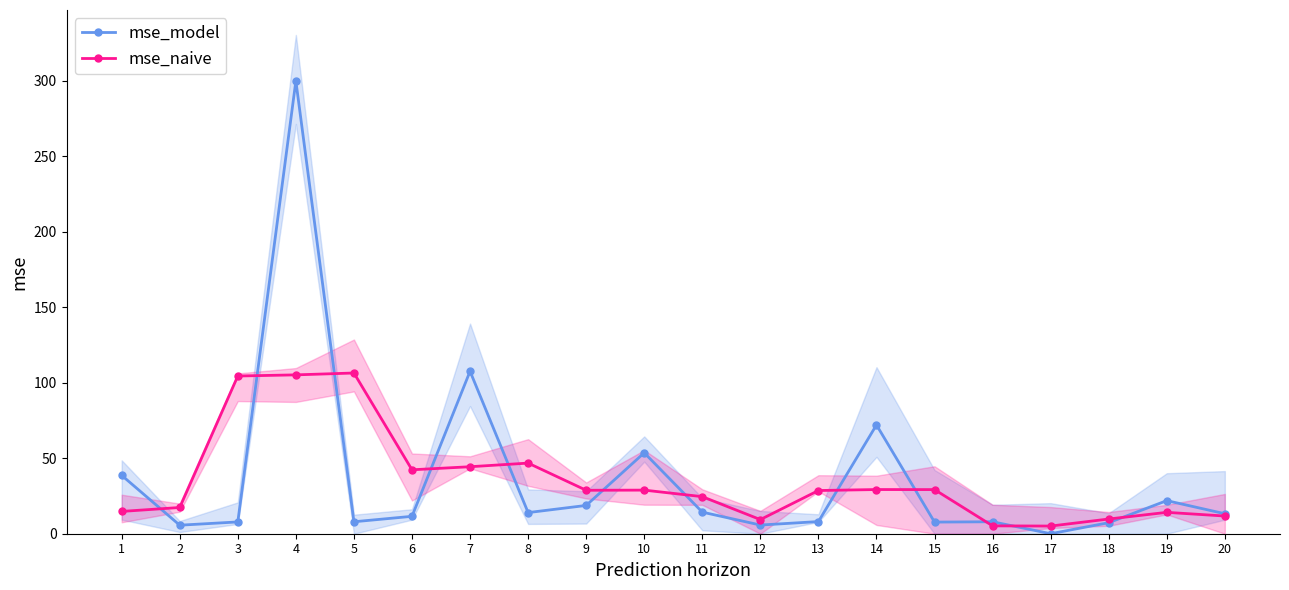

What is the difference between the highest and lowest values at 6?

30.8